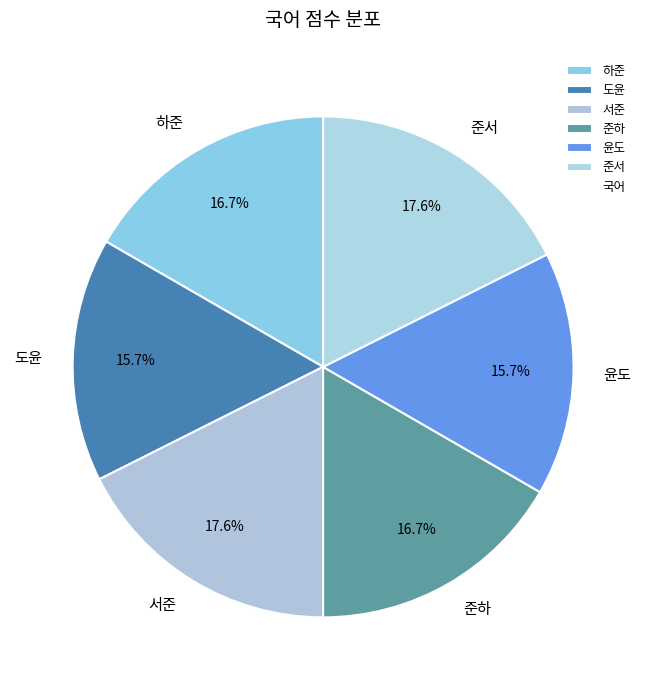

What portion of the pie excludes 도윤?

84.3%